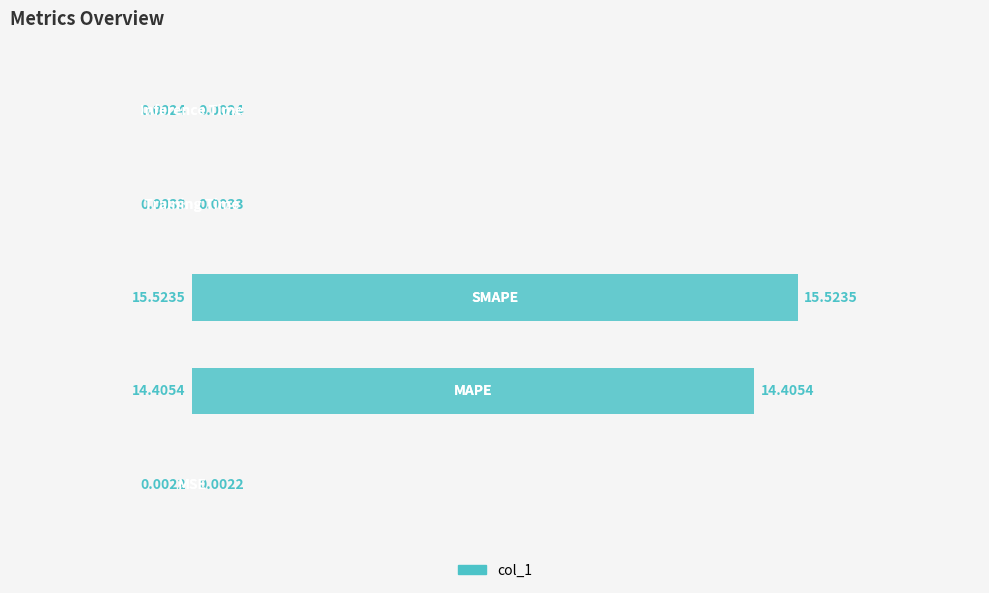

What is the sum of all values?

29.9